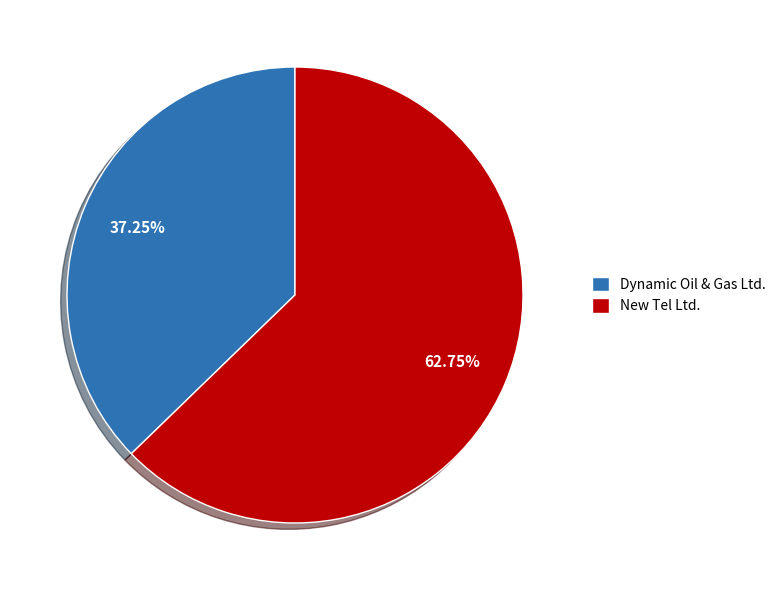

Is there any slice that represents more than half of the pie?

Yes